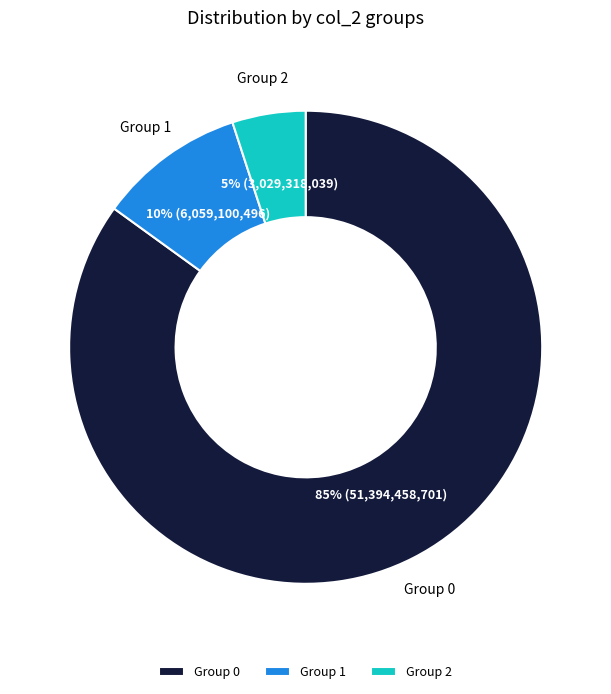

The Group 2 slice represents 5% of the pie. True or false?

True